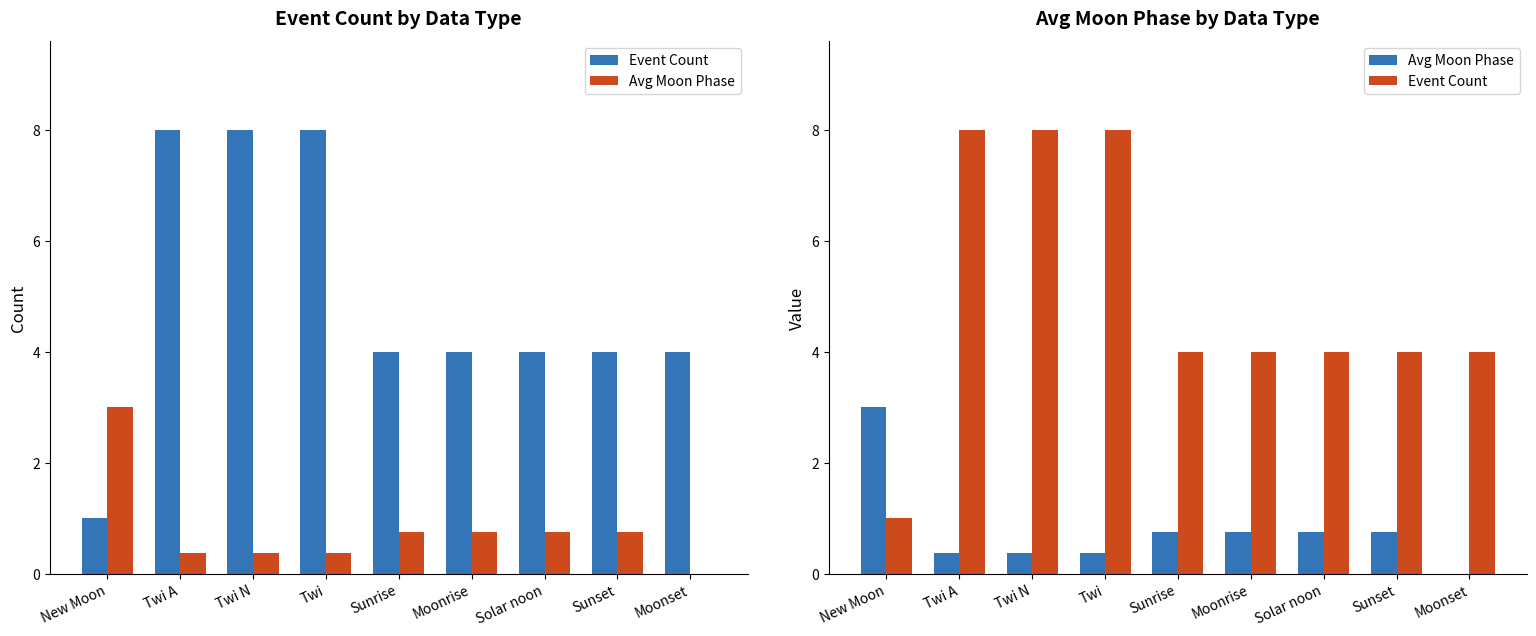

The Event Count series shows 8.0 at Twi A. True or false?

True